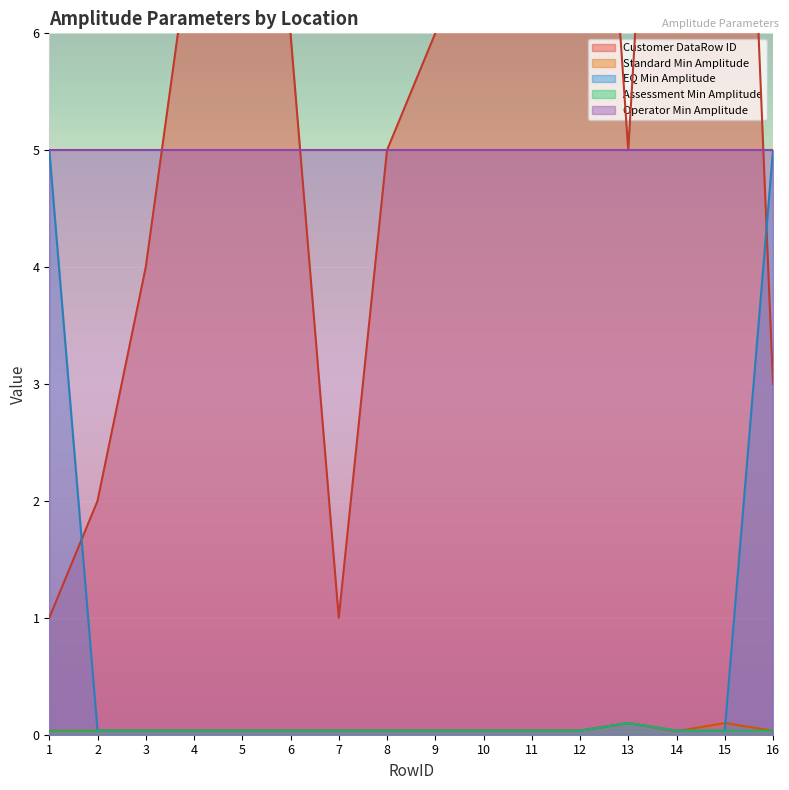

True or false: Assessment Min Amplitude has a value of 0.0 at 1.

True